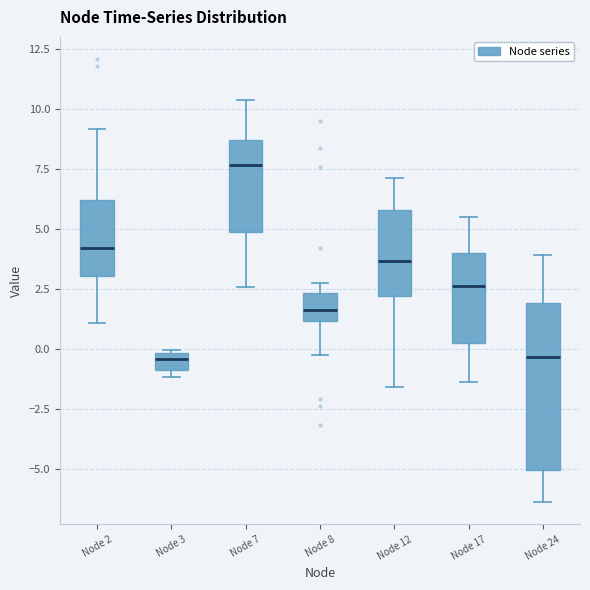

Comparing the boxes themselves (not the whiskers), which one is the tallest?

Node 24